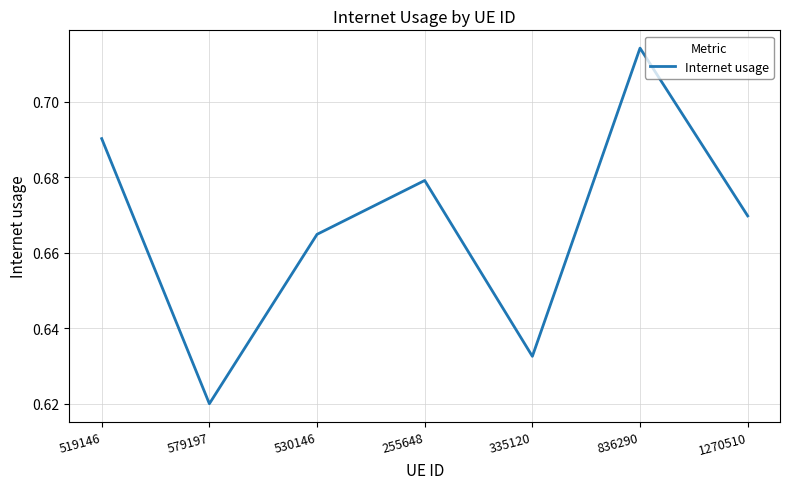

Does the chart display data point markers on the line(s)?

No